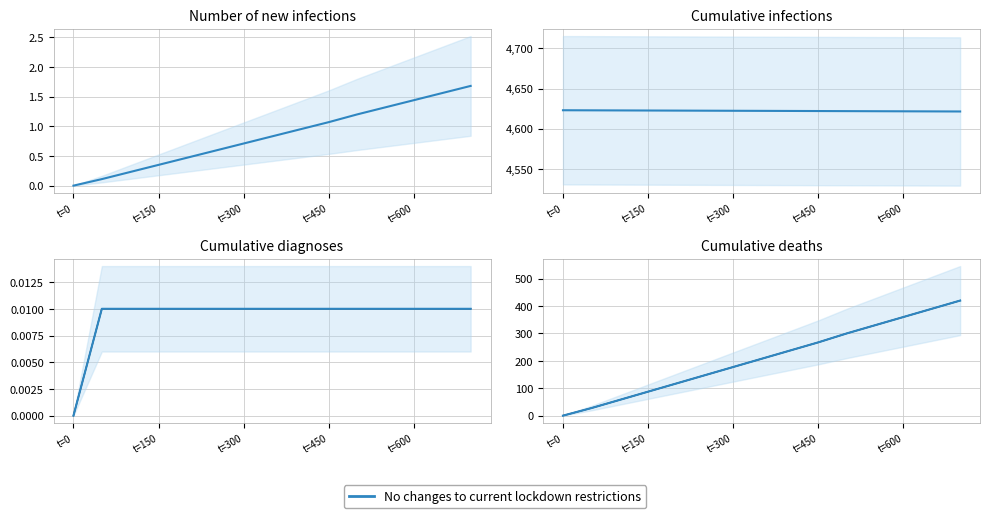

What is the sum of the values at t=450 and t=0?

267.5